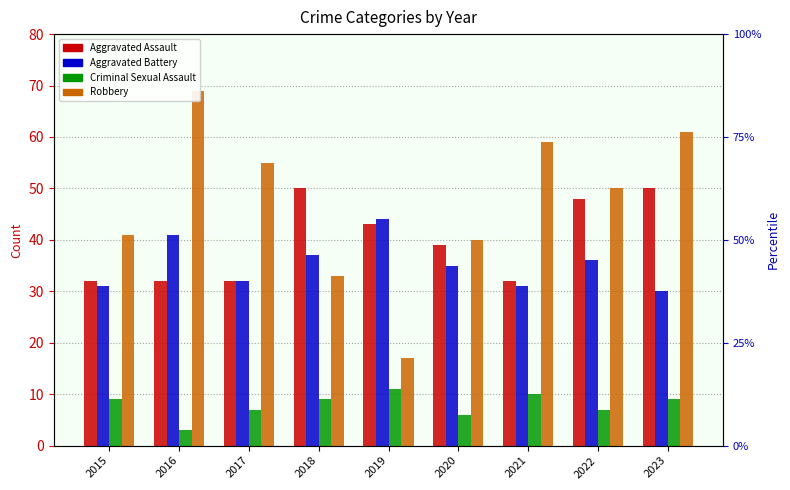

What are all the series names shown in the legend?

Aggravated Assault, Aggravated Battery, Criminal Sexual Assault, Robbery